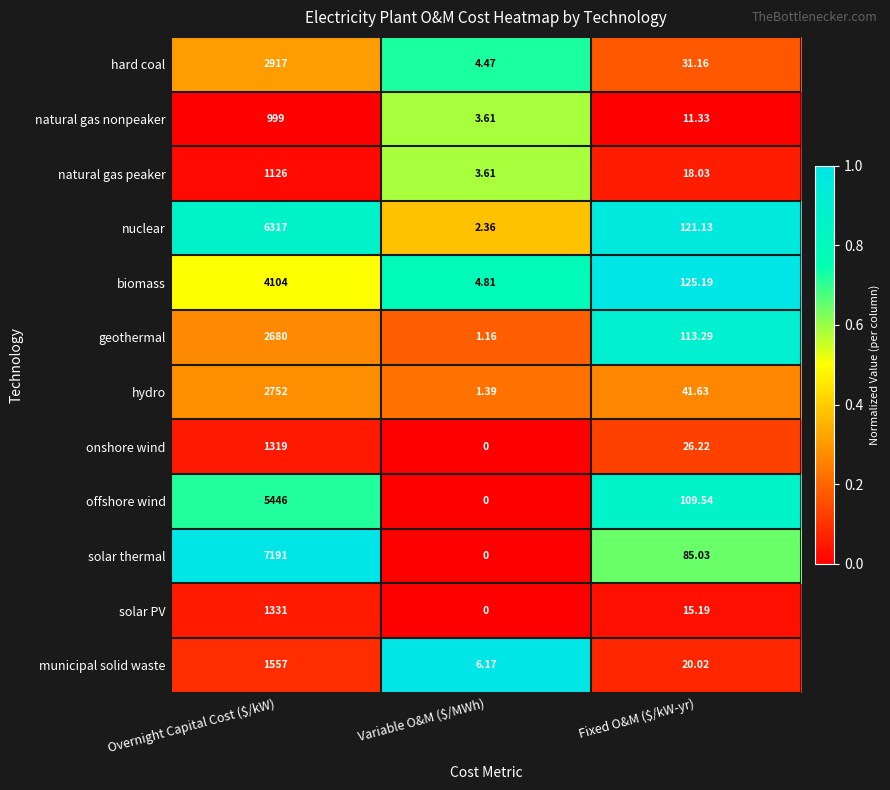

Which category has the highest value in the geothermal series?

Overnight Capital Cost ($/kW)